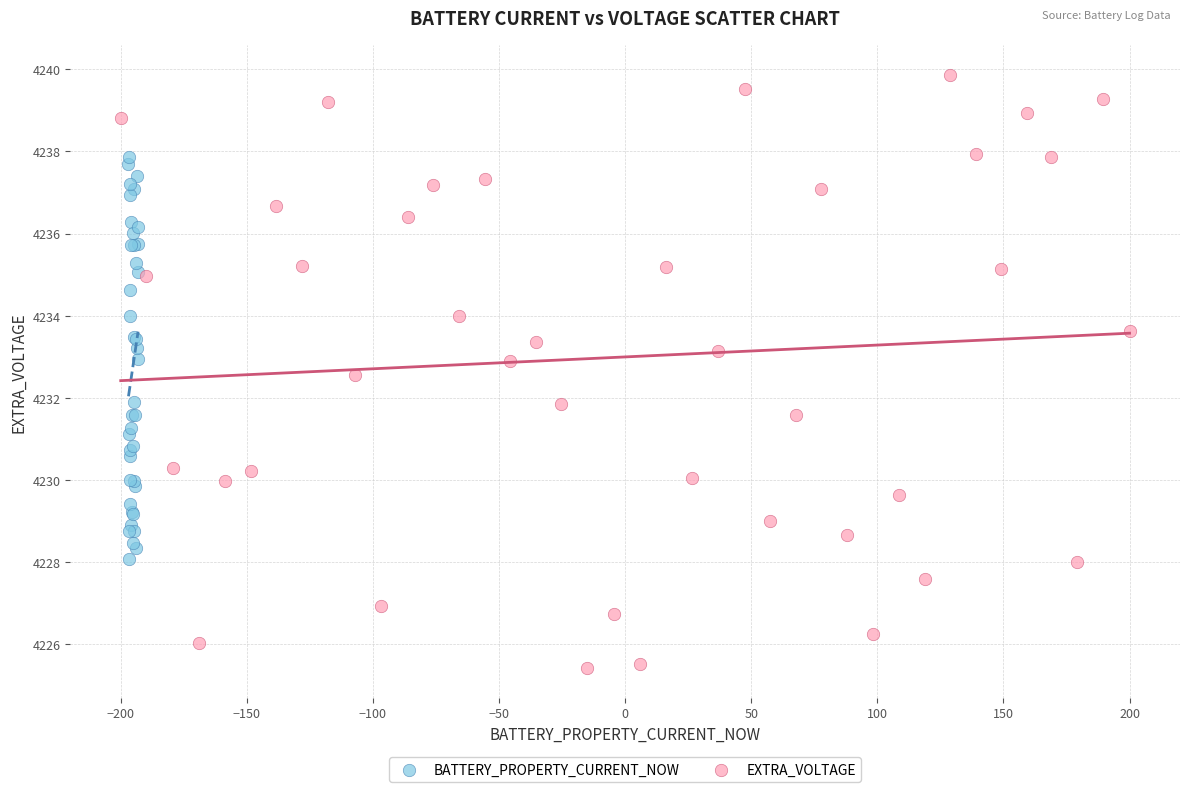

Which series reaches the maximum Y coordinate?

EXTRA_VOLTAGE